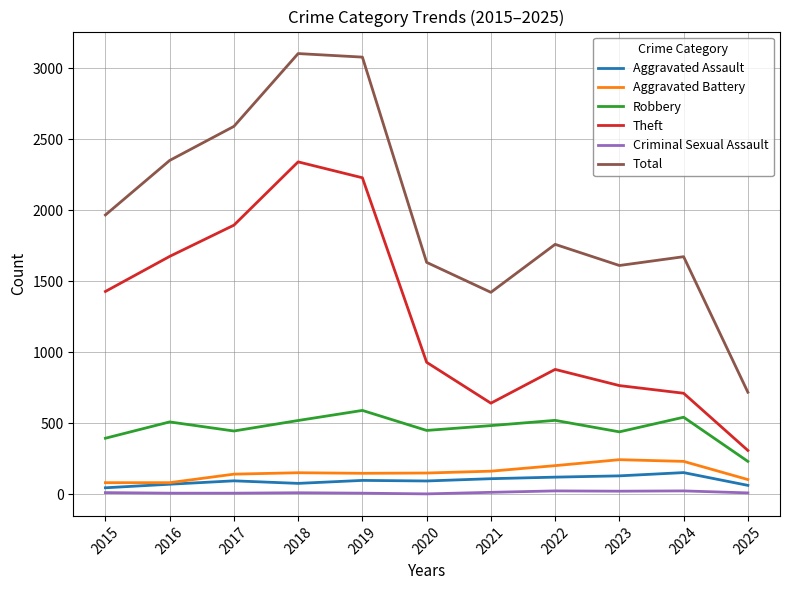

Which series has the largest total across all categories?

Total